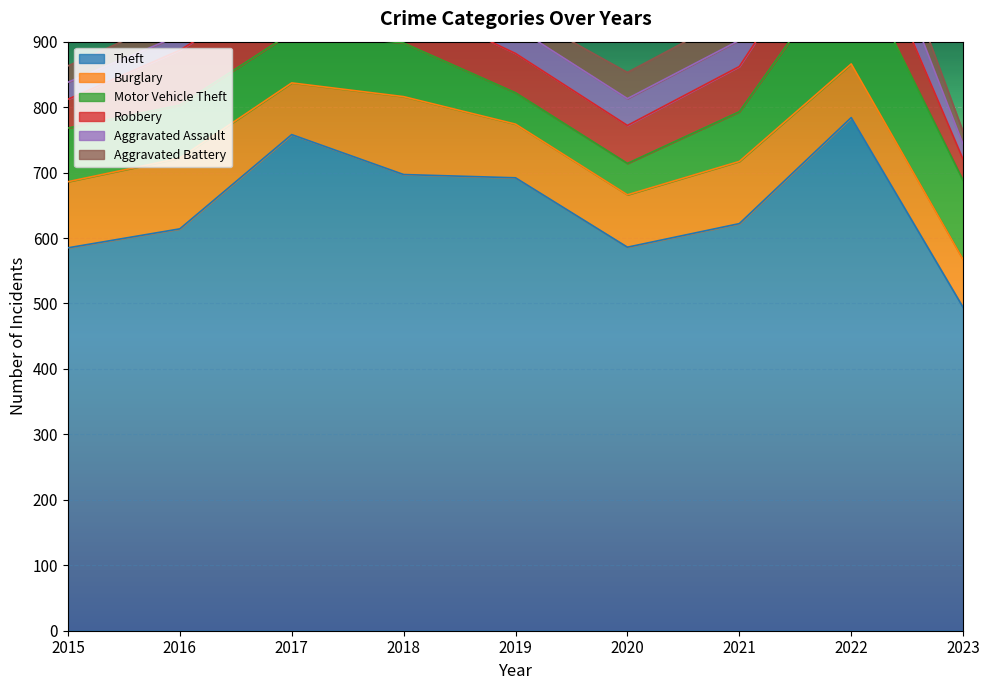

At how many categories does at least one series exceed 176?

9